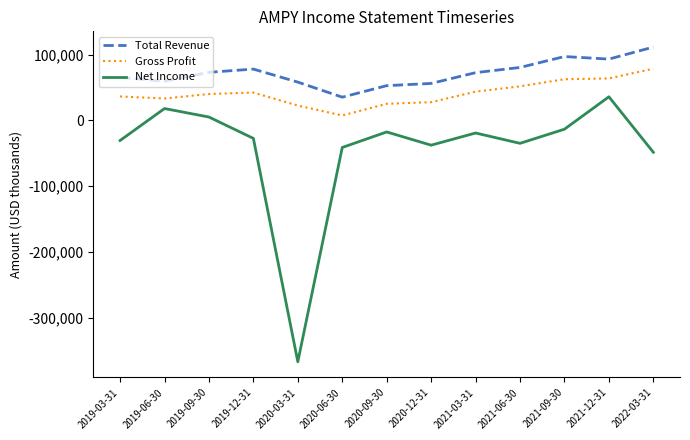

What is the minimum value for Net Income?

-367200